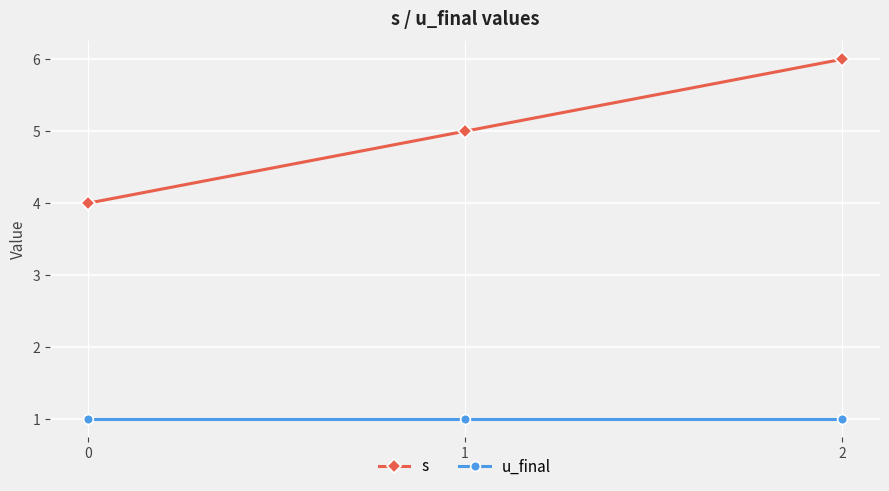

The value of s at 2 is 8. True or false?

False